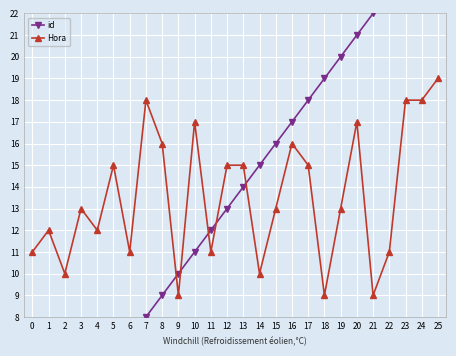

List the labels in order of Hora value, smallest first.

9, 18, 21, 2, 14, 0, 6, 11, 22, 1, 4, 3, 15, 19, 5, 12, 13, 17, 8, 16, 10, 20, 7, 23, 24, 25